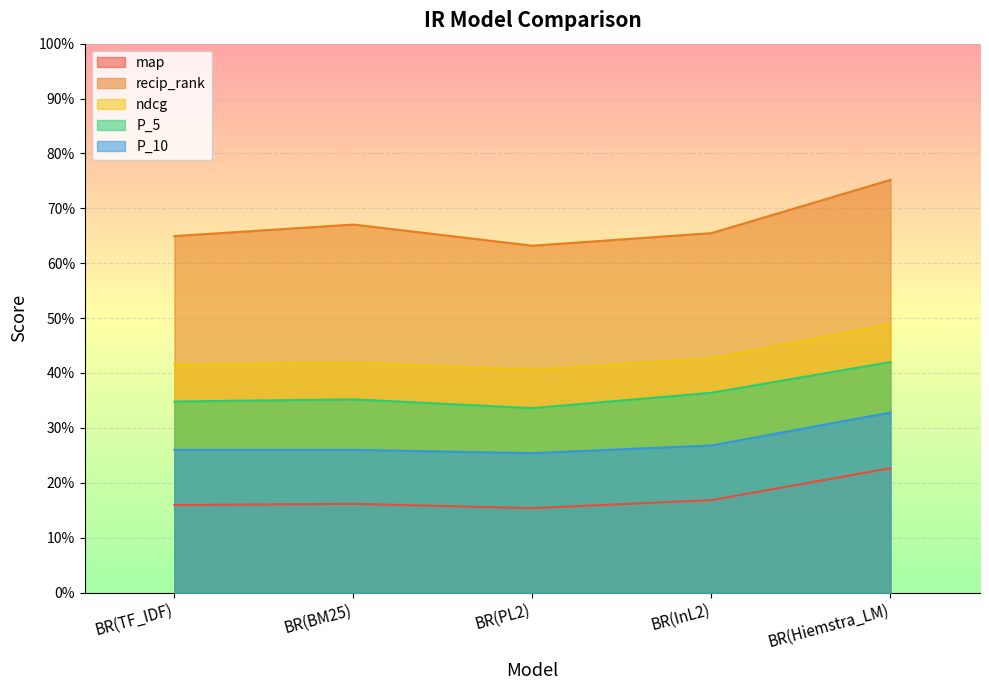

Reading right to left, transcribe all the data shown in this chart.

map: 0.2	0.2	0.2	0.2	0.2
recip_rank: 0.8	0.7	0.6	0.7	0.6
ndcg: 0.5	0.4	0.4	0.4	0.4
P_5: 0.4	0.4	0.3	0.4	0.3
P_10: 0.3	0.3	0.3	0.3	0.3